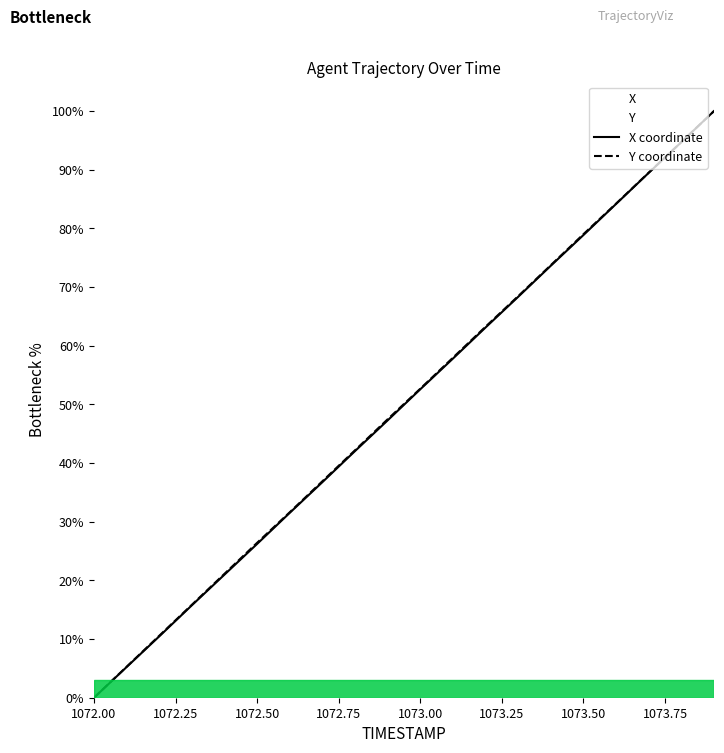

True or false: X coordinate has a value of 26.2 at 1072.50.

True